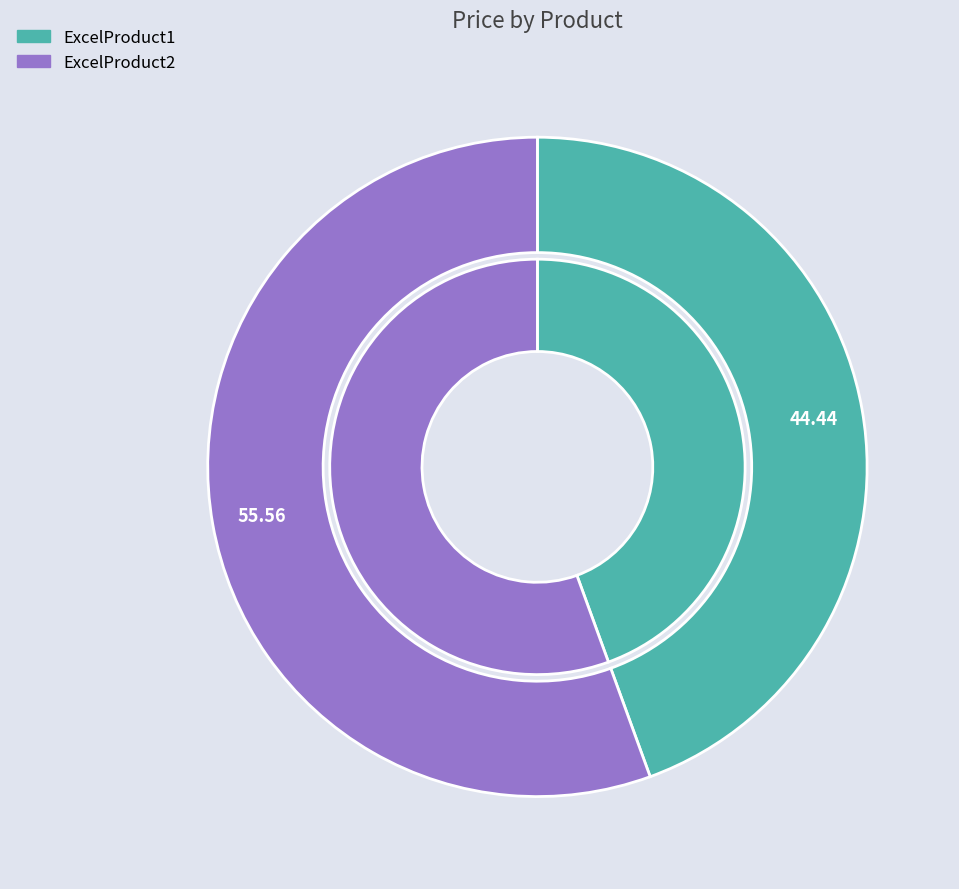

What is the smallest slice in the pie chart?

ExcelProduct1